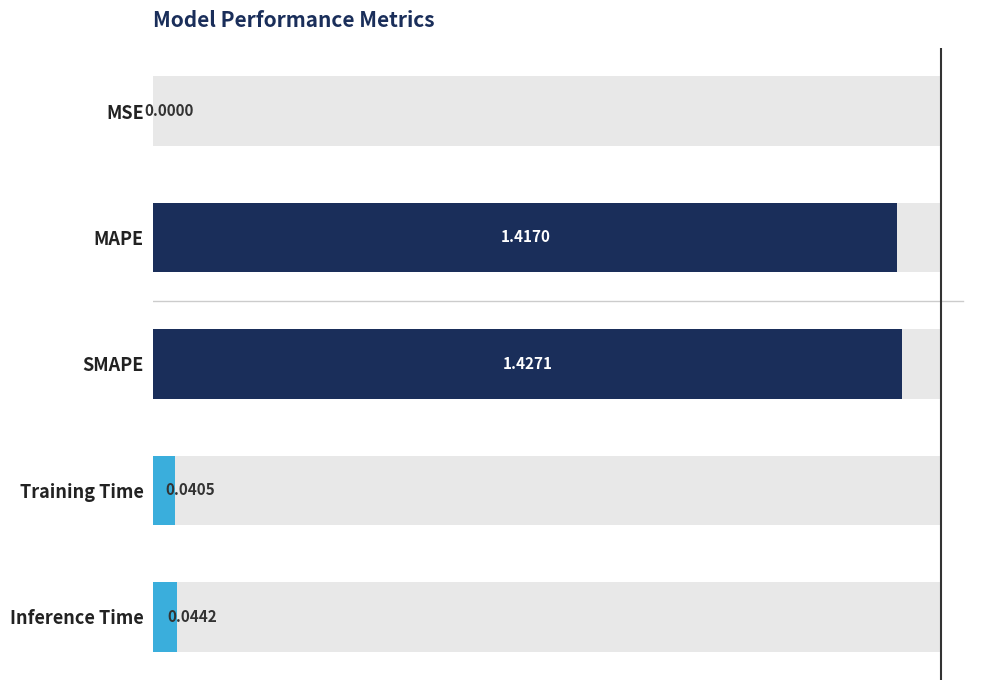

What value does the data have at MAPE?

1.4